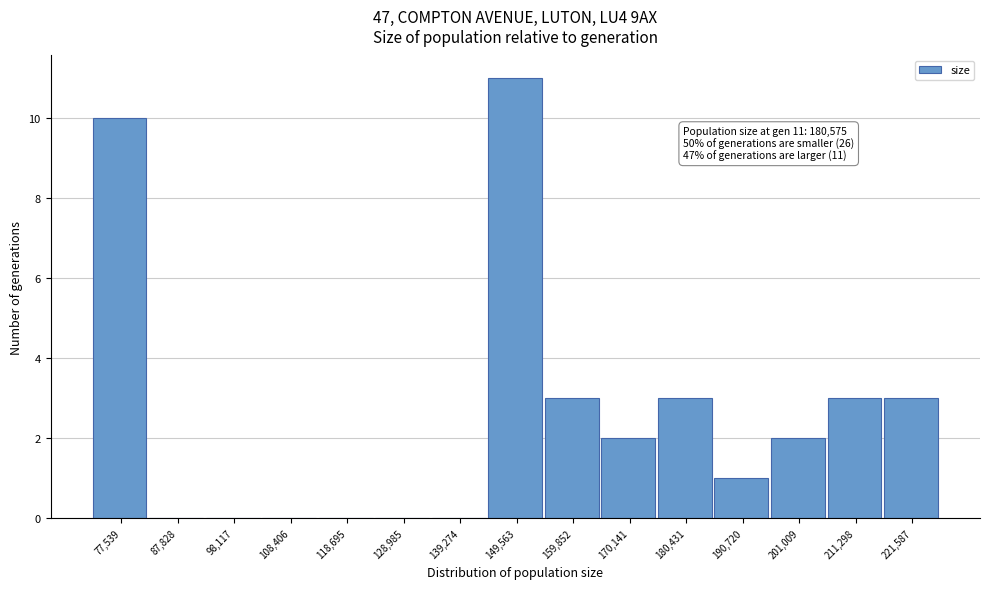

Reading right to left, list all the values displayed in this chart.

221,587=3	211,298=3	201,009=2	190,720=1	180,431=3	170,141=2	159,852=3	149,563=11	139,274=0	128,985=0	118,695=0	108,406=0	98,117=0	87,828=0	77,539=10